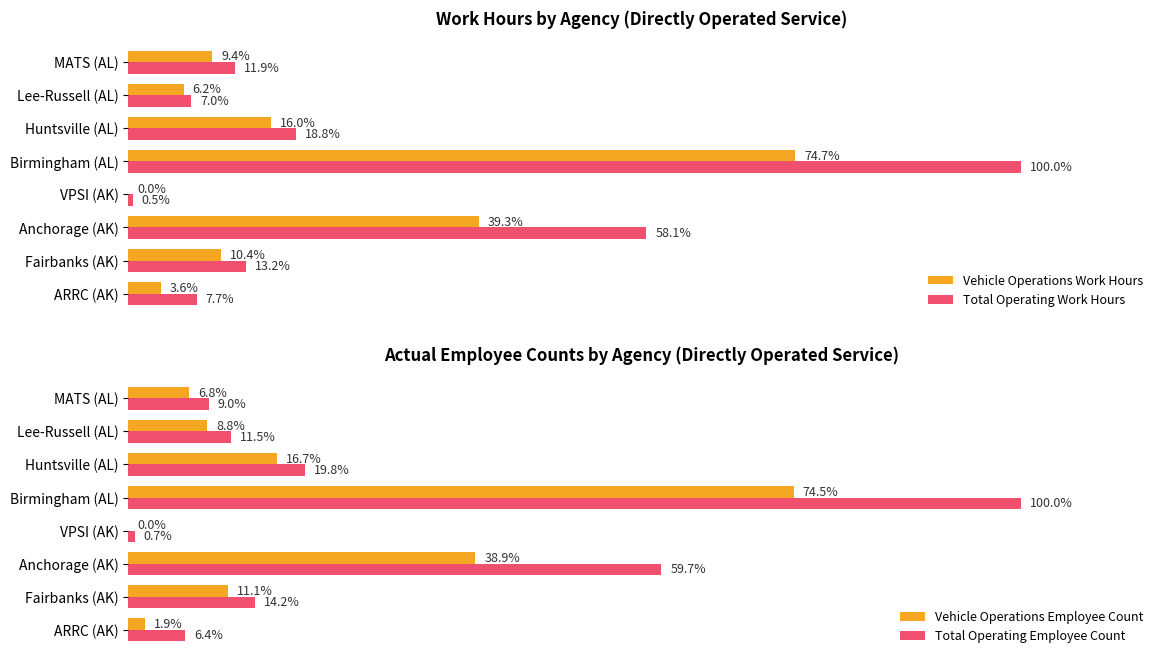

Is the value of Vehicle Operations Work Hours at Anchorage (AK) greater than the value of Total Operating Work Hours at Birmingham (AL)?

No